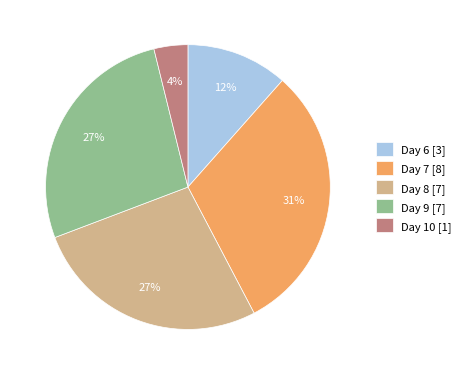

To the nearest percent, what is the average slice percentage?

20%